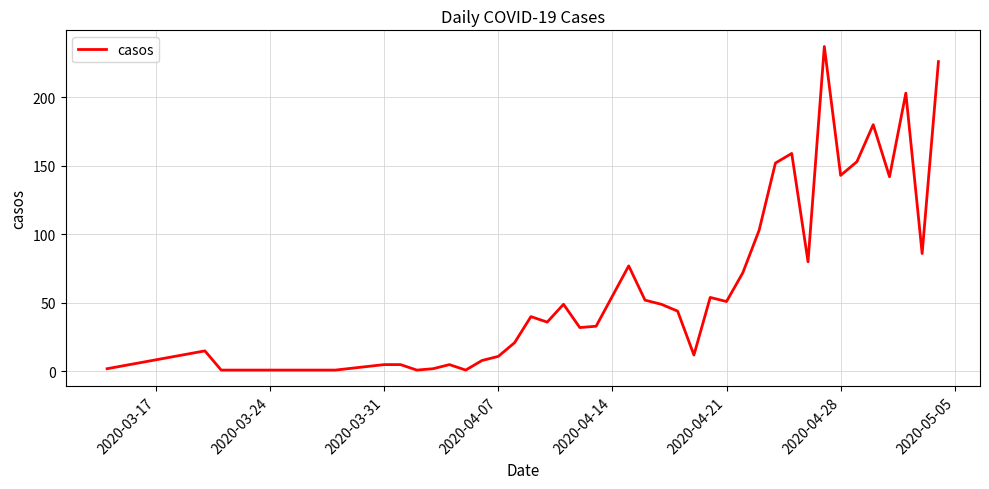

What is the greatest value displayed?

237